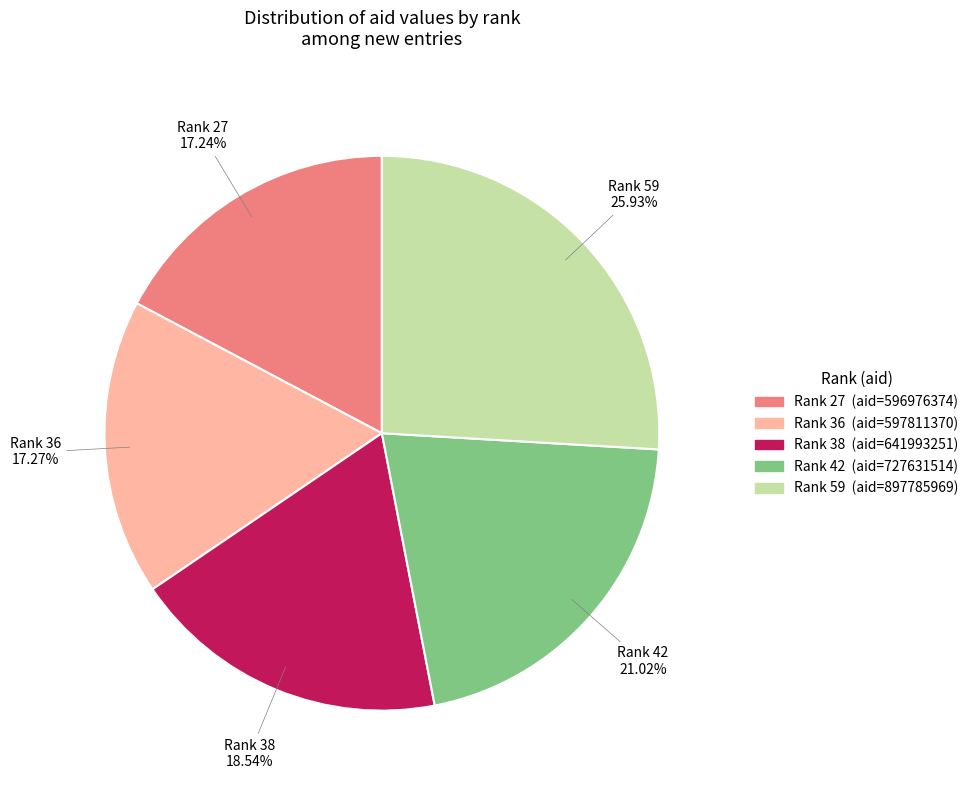

Is there any slice that represents more than half of the pie?

No